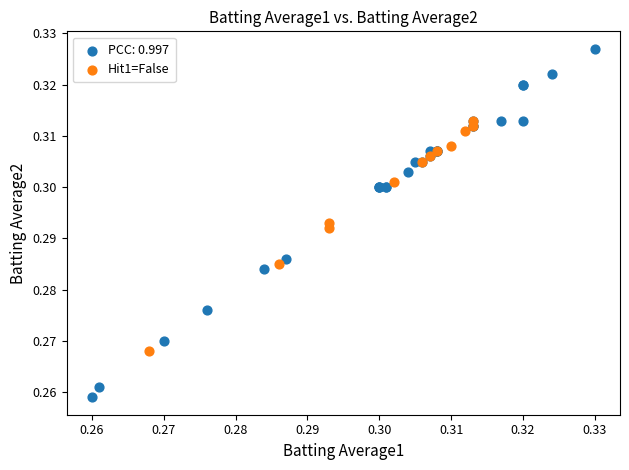

Which series has the largest Y range (max minus min)?

PCC: 0.997